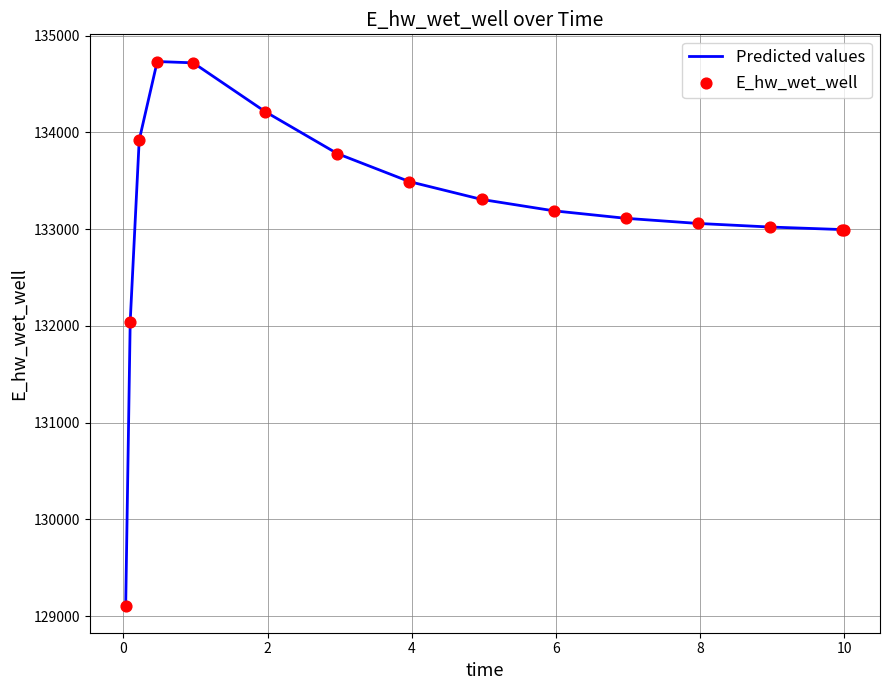

What is the maximum value shown in the chart?

134733.3